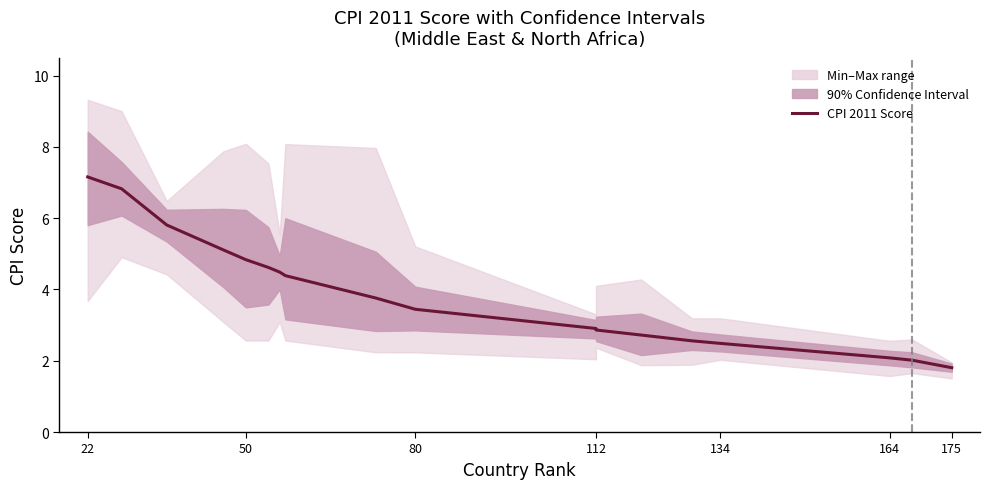

True or false: the data has more than 1 interior local peaks.

False